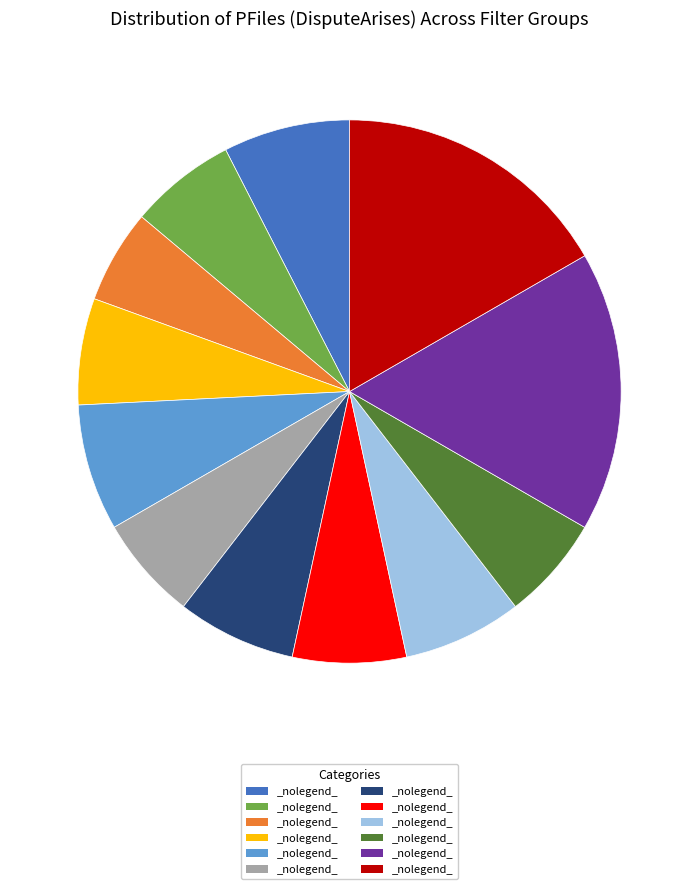

Is there any slice that represents more than half of the pie?

No